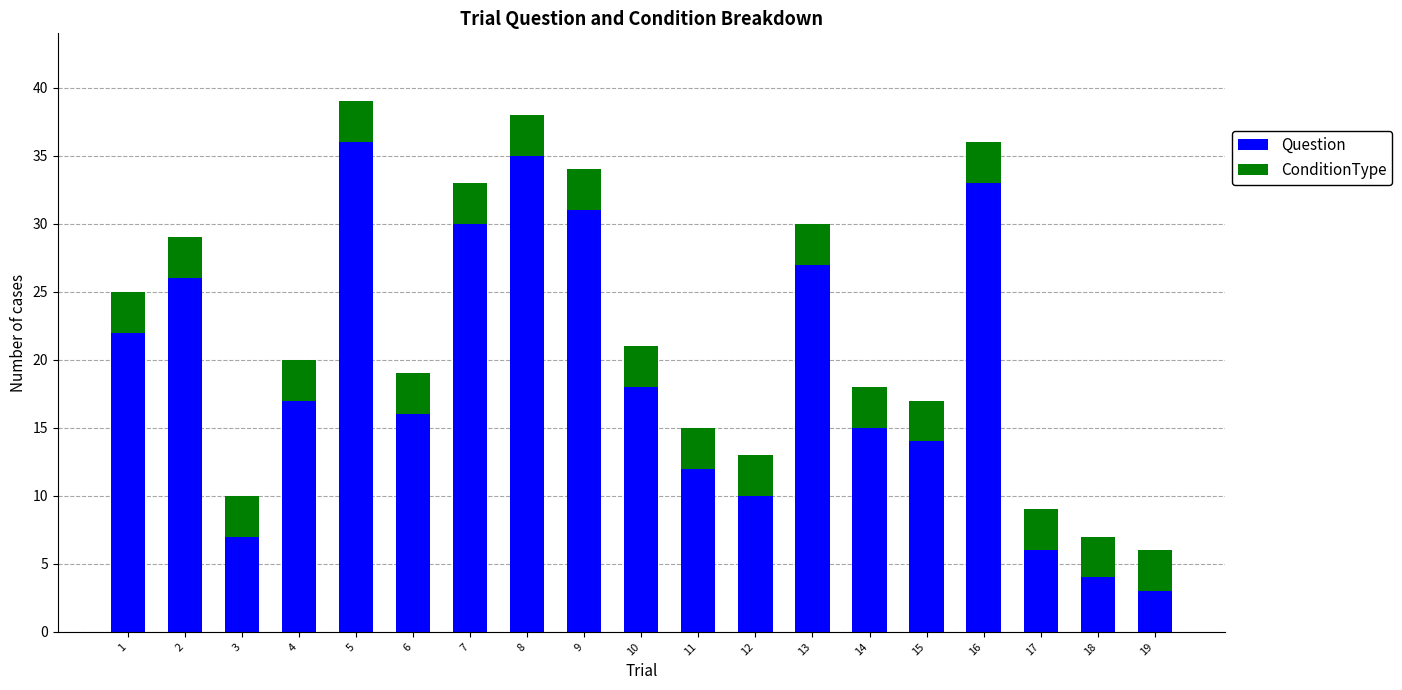

Which category has the lowest value in the Question series?

19